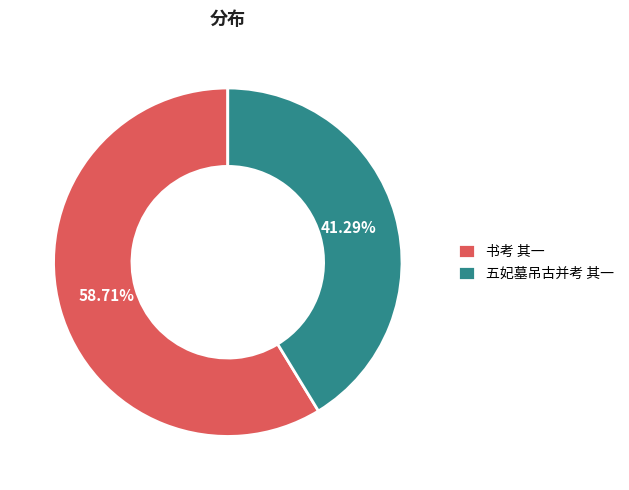

To the nearest percent, what is the difference between the largest and smallest slice percentages?

17%